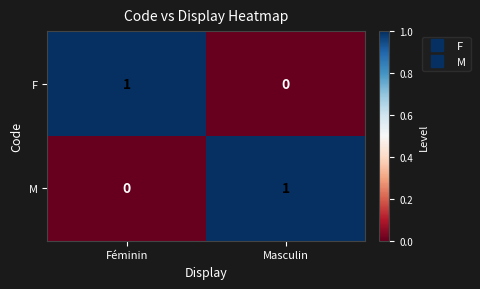

The M series shows 2 at Masculin. True or false?

False